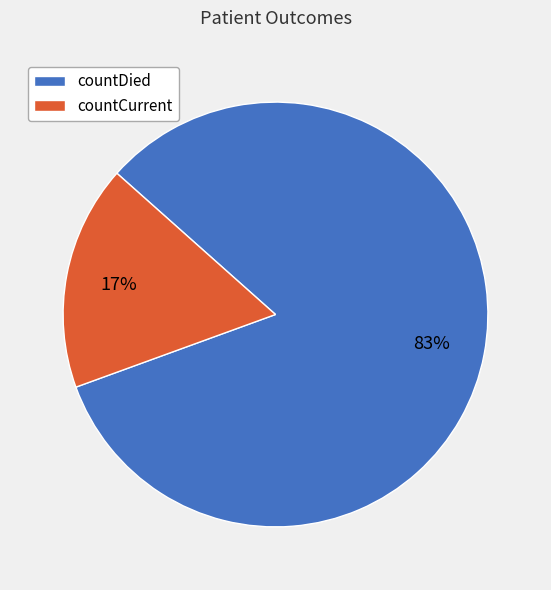

Count the number of slices in the pie.

2